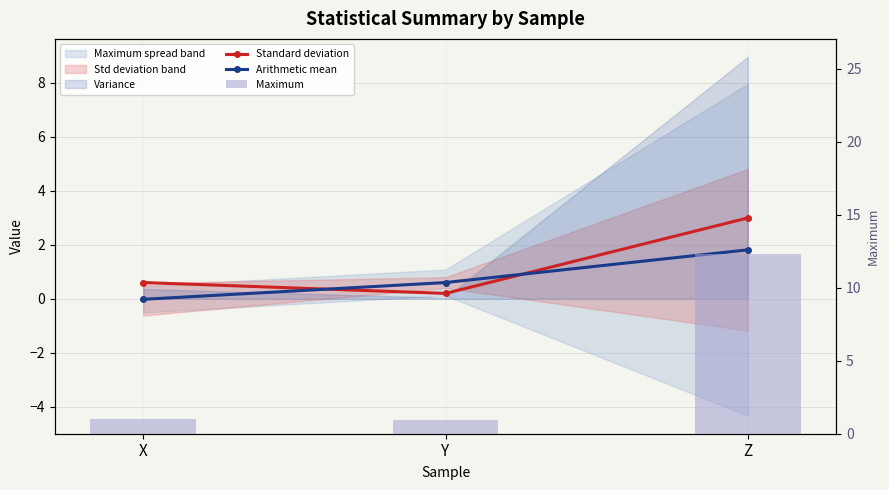

Which series changed the most between X and Z?

Maximum